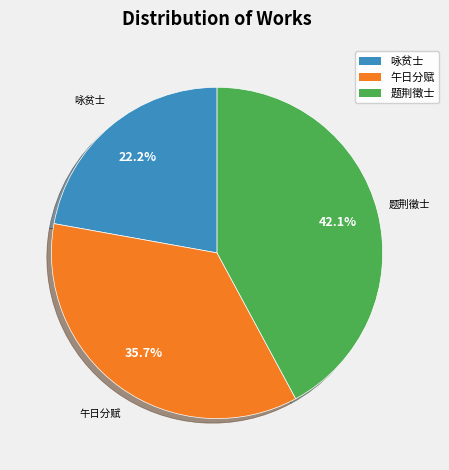

Is there any slice that represents more than half of the pie?

No